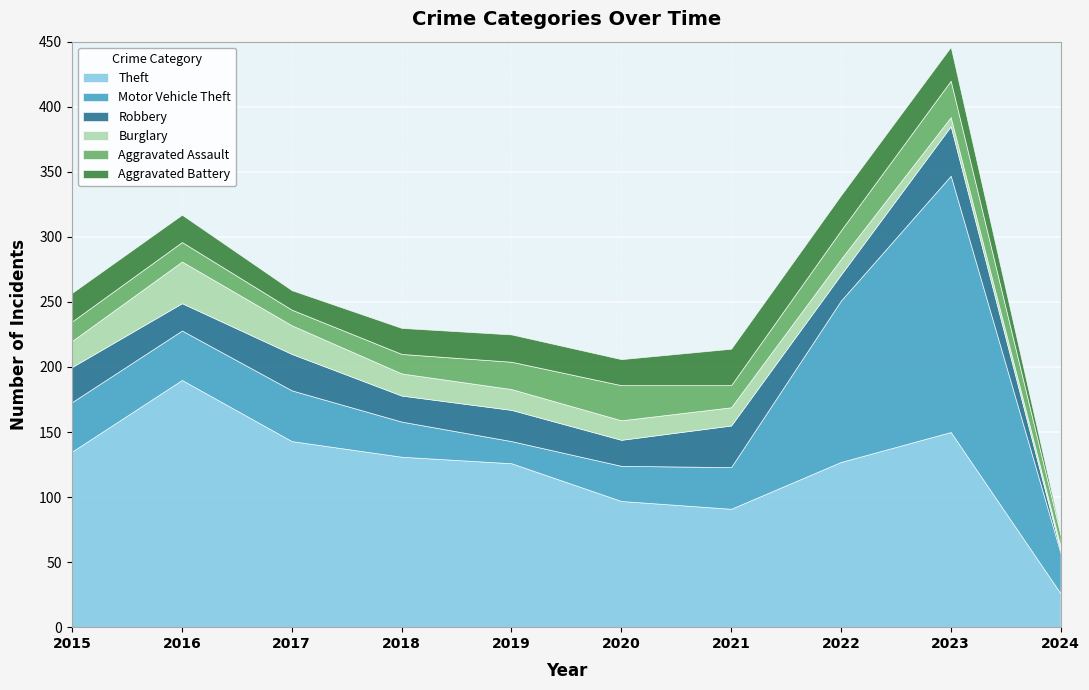

What is the total value across all series at 2015?

257